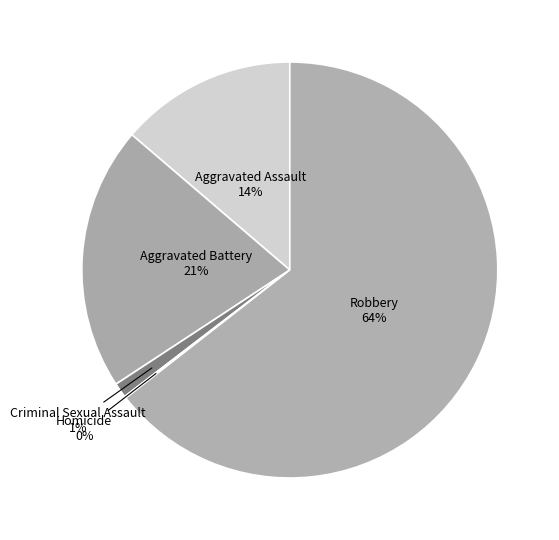

Which has a higher value, Robbery or Aggravated Assault?

Robbery